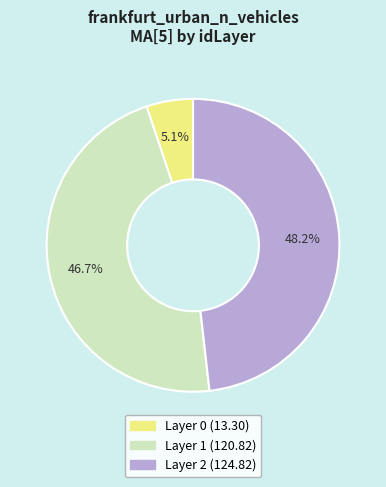

Count the number of slices in the pie.

3